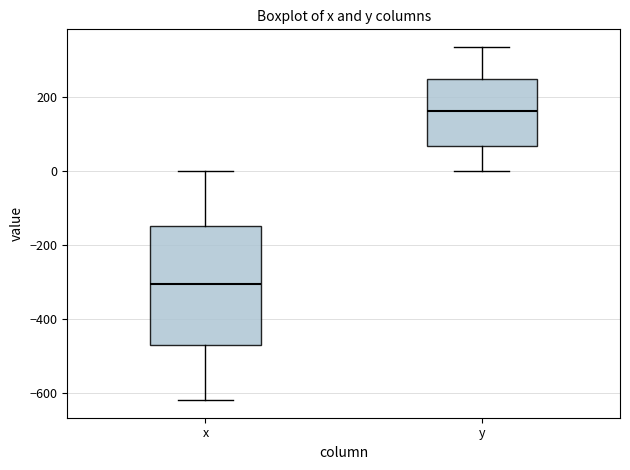

Reading left to right, transcribe this box plot: for each box, give where its median line is, the range the box spans, and where its two whiskers end, as read against the y-axis. The values are not printed on the chart, so give them approximately, as read against the axis.

x: median -300, box -480 to -140, whiskers -620 to 0
y: median 160, box 60 to 240, whiskers 0 to 340